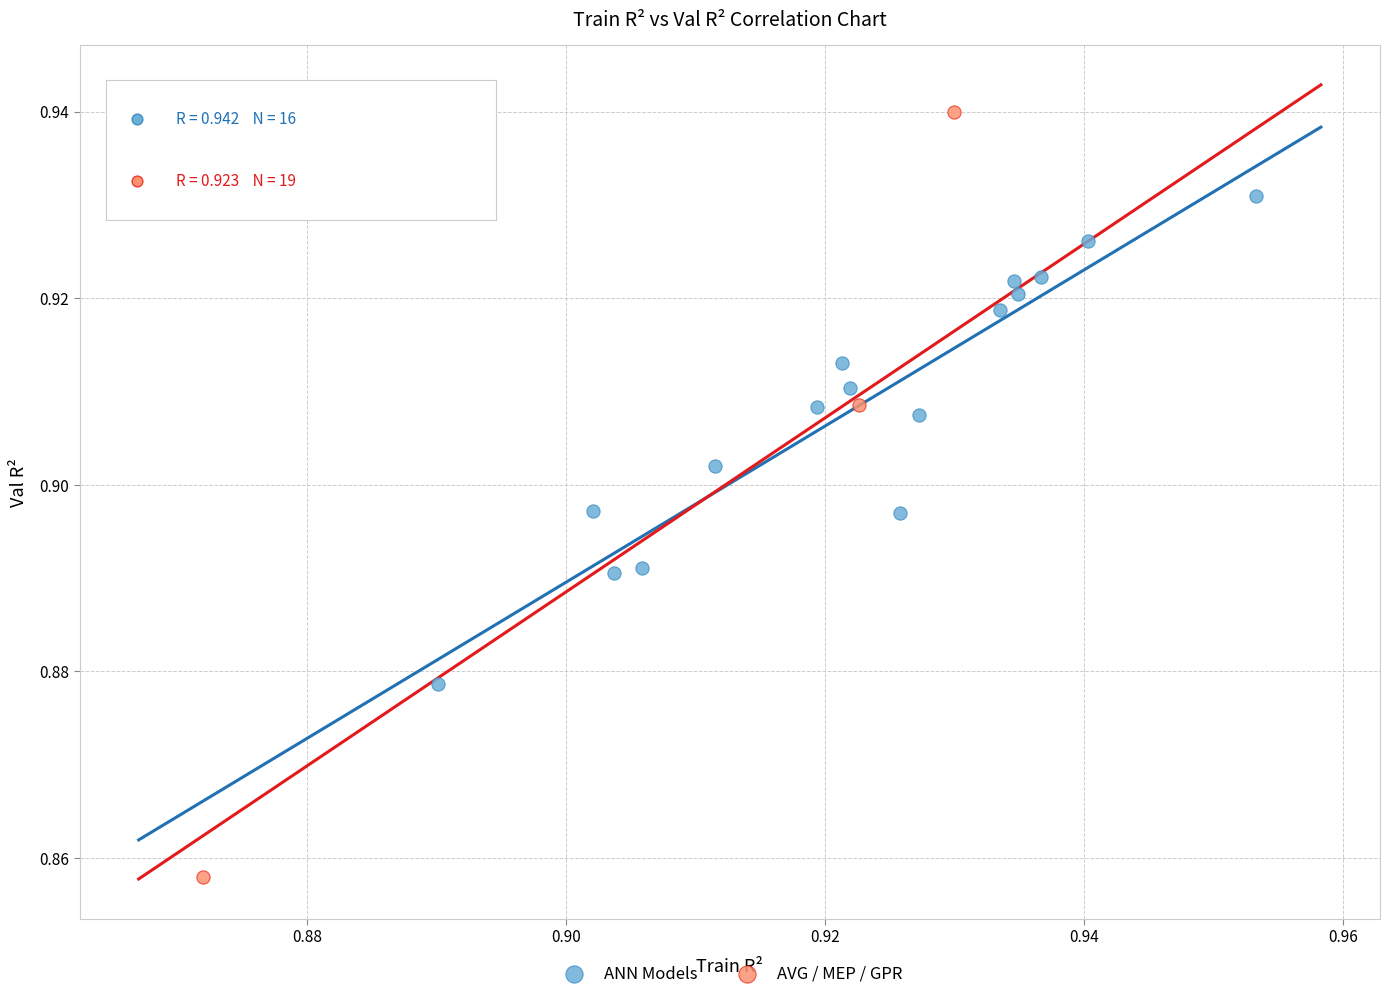

Which series has the largest Y range (max minus min)?

AVG / MEP / GPR